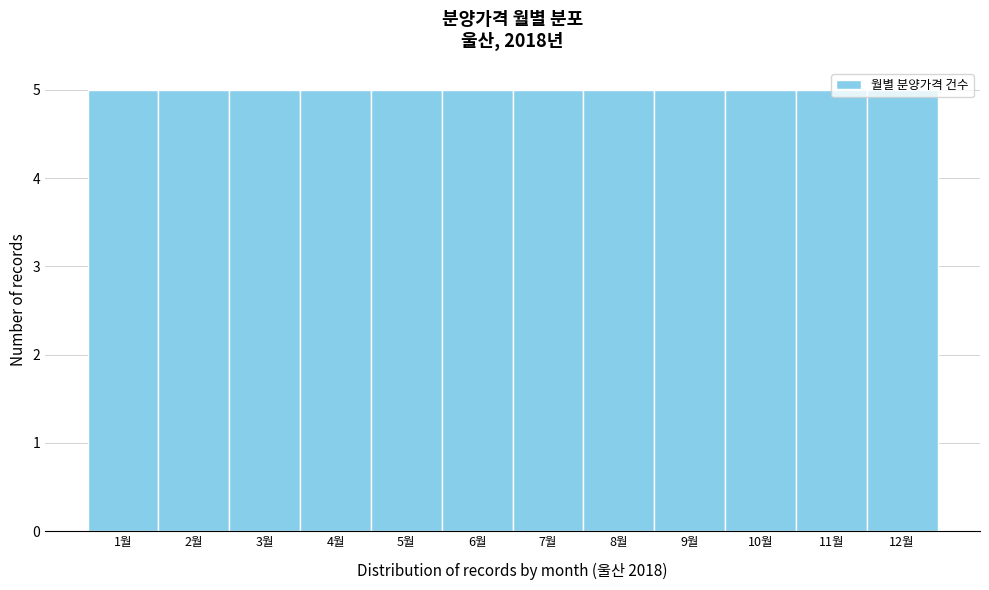

Reading left to right, list every bar in this chart as the range it spans on the x-axis followed by its height. The values are not printed on the chart, so give them approximately, as read against the axis.

0.5 to 1.5: 5
1.5 to 2.5: 5
2.5 to 3.5: 5
3.5 to 4.5: 5
4.5 to 5.5: 5
5.5 to 6.5: 5
6.5 to 7.5: 5
7.5 to 8.5: 5
8.5 to 9.5: 5
9.5 to 10.5: 5
10.5 to 11.5: 5
11.5 to 12.5: 5